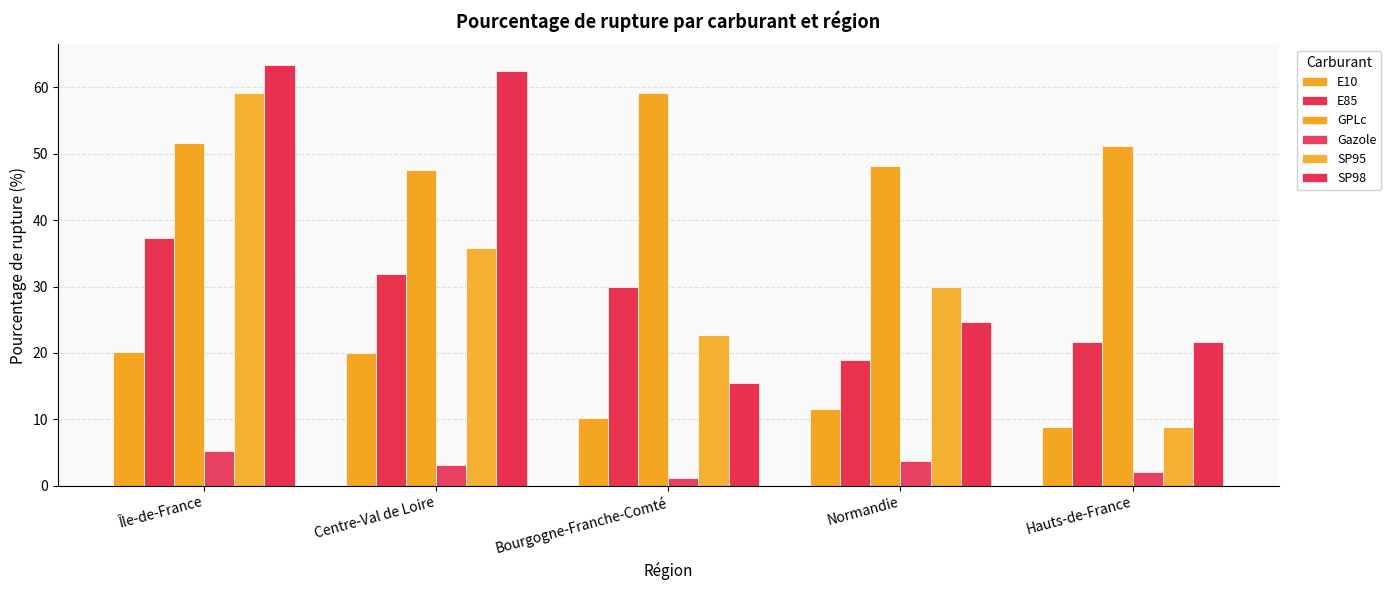

Reading left to right, list all the values displayed in this chart.

E10: Île-de-France=20.2	Centre-Val de Loire=20.1	Bourgogne-Franche-Comté=10.2	Normandie=11.6	Hauts-de-France=8.9
E85: Île-de-France=37.2	Centre-Val de Loire=31.9	Bourgogne-Franche-Comté=30.0	Normandie=18.9	Hauts-de-France=21.6
GPLc: Île-de-France=51.6	Centre-Val de Loire=47.5	Bourgogne-Franche-Comté=59.1	Normandie=48.1	Hauts-de-France=51.2
Gazole: Île-de-France=5.2	Centre-Val de Loire=3.2	Bourgogne-Franche-Comté=1.2	Normandie=3.7	Hauts-de-France=2.1
SP95: Île-de-France=59.2	Centre-Val de Loire=35.8	Bourgogne-Franche-Comté=22.7	Normandie=29.9	Hauts-de-France=8.9
SP98: Île-de-France=63.3	Centre-Val de Loire=62.5	Bourgogne-Franche-Comté=15.4	Normandie=24.6	Hauts-de-France=21.6